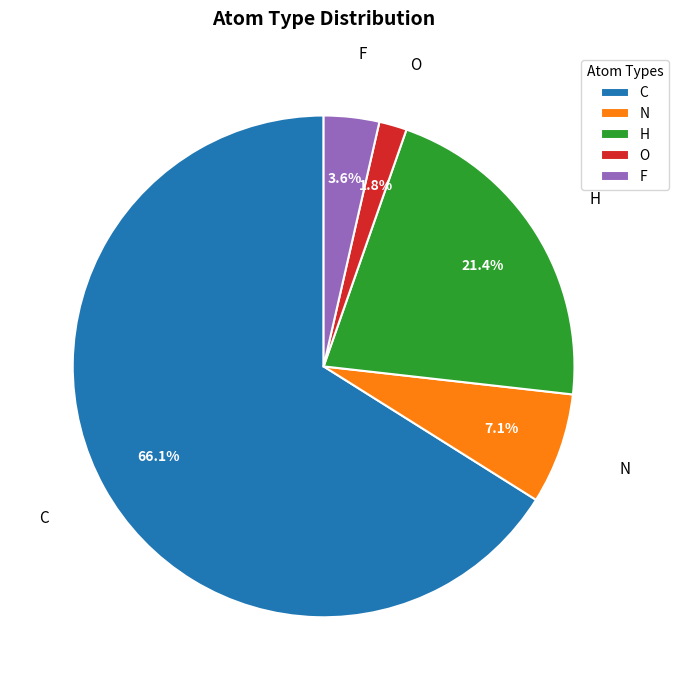

Is there a majority slice in this chart?

Yes